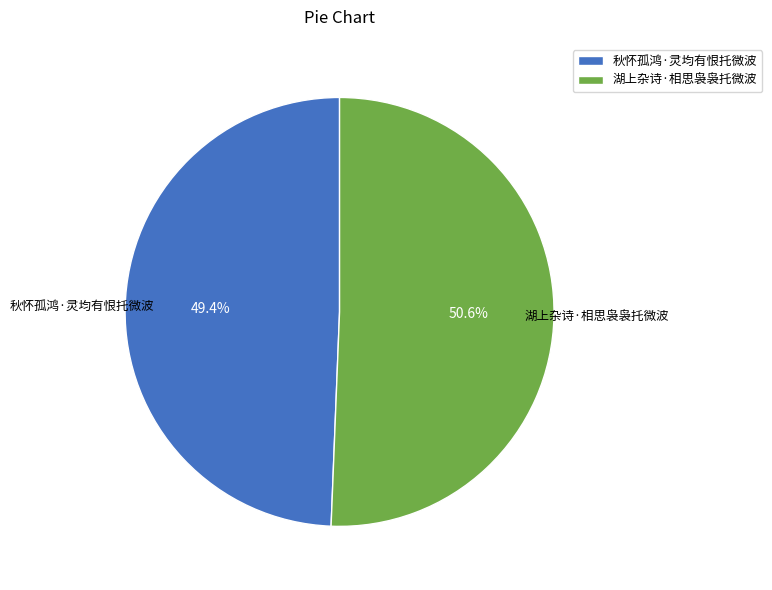

To the nearest percent, what portion does 湖上杂诗·相思袅袅托微波 represent?

51%